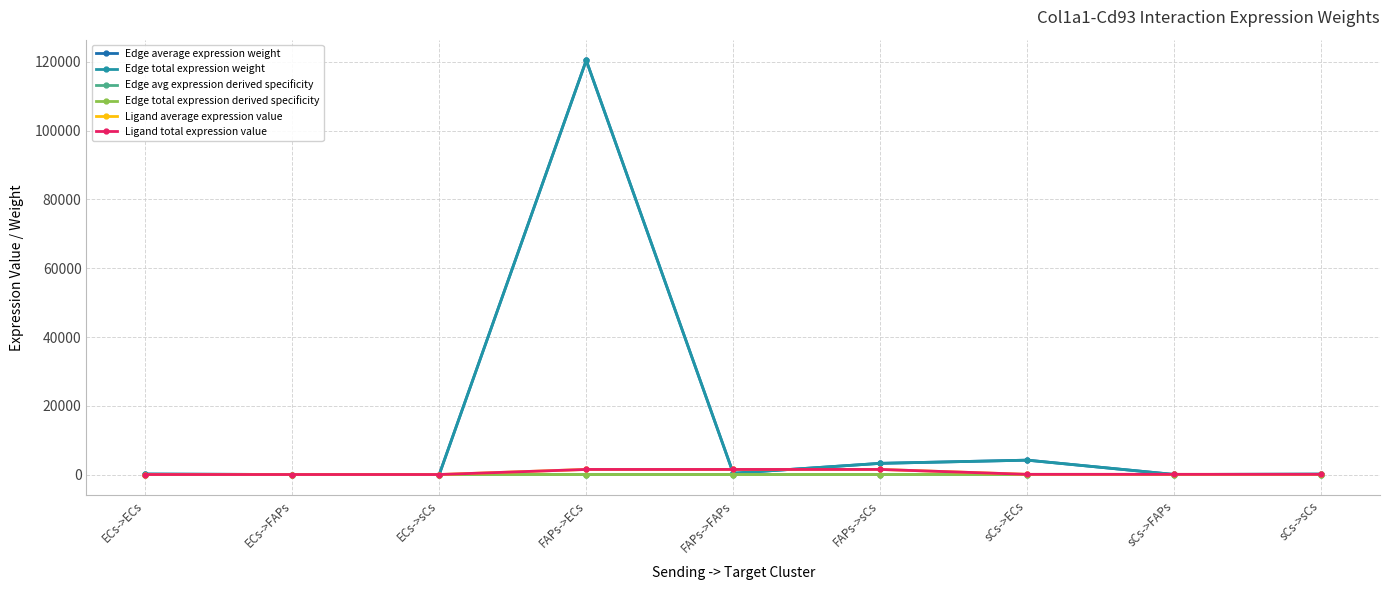

Reading left to right, transcribe all the data shown in this chart.

Edge average expression weight: ECs->ECs=135.5	ECs->FAPs=0.4	ECs->sCs=3.7	FAPs->ECs=120464.4	FAPs->FAPs=371.6	FAPs->sCs=3250.3	sCs->ECs=4179.5	sCs->FAPs=12.9	sCs->sCs=112.8
Edge total expression weight: ECs->ECs=135.5	ECs->FAPs=0.4	ECs->sCs=3.7	FAPs->ECs=120464.4	FAPs->FAPs=371.6	FAPs->sCs=3250.3	sCs->ECs=4179.5	sCs->FAPs=12.9	sCs->sCs=112.8
Edge avg expression derived specificity: ECs->ECs=0.0	ECs->FAPs=0.0	ECs->sCs=0.0	FAPs->ECs=0.9	FAPs->FAPs=0.0	FAPs->sCs=0.0	sCs->ECs=0.0	sCs->FAPs=0.0	sCs->sCs=0.0
Edge total expression derived specificity: ECs->ECs=0.0	ECs->FAPs=0.0	ECs->sCs=0.0	FAPs->ECs=0.9	FAPs->FAPs=0.0	FAPs->sCs=0.0	sCs->ECs=0.0	sCs->FAPs=0.0	sCs->sCs=0.0
Ligand average expression value: ECs->ECs=1.7	ECs->FAPs=1.7	ECs->sCs=1.7	FAPs->ECs=1476.3	FAPs->FAPs=1476.3	FAPs->sCs=1476.3	sCs->ECs=51.2	sCs->FAPs=51.2	sCs->sCs=51.2
Ligand total expression value: ECs->ECs=1.7	ECs->FAPs=1.7	ECs->sCs=1.7	FAPs->ECs=1476.3	FAPs->FAPs=1476.3	FAPs->sCs=1476.3	sCs->ECs=51.2	sCs->FAPs=51.2	sCs->sCs=51.2